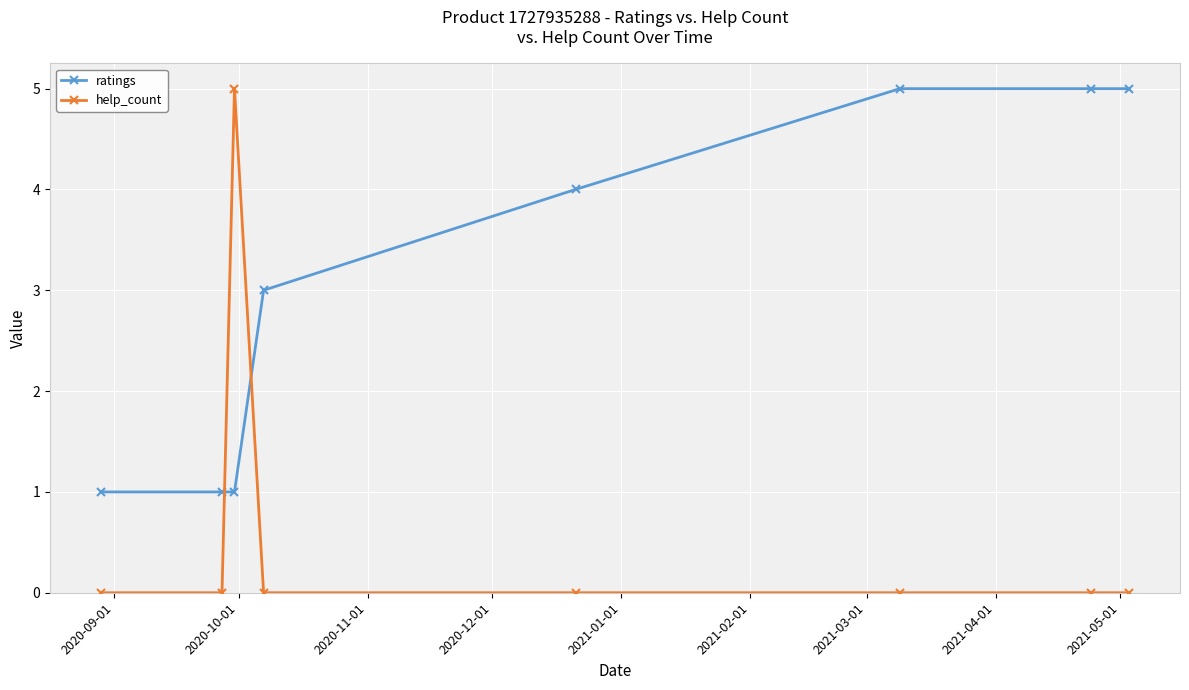

True or false: help_count has more than 0 points higher than both neighbors.

True